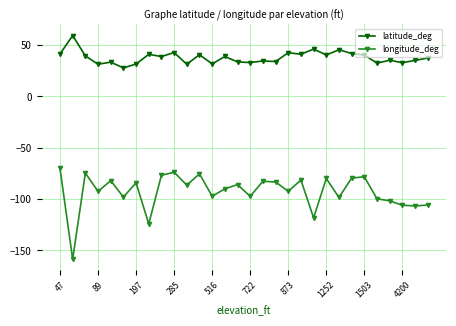

Which series has the widest spread of values?

longitude_deg